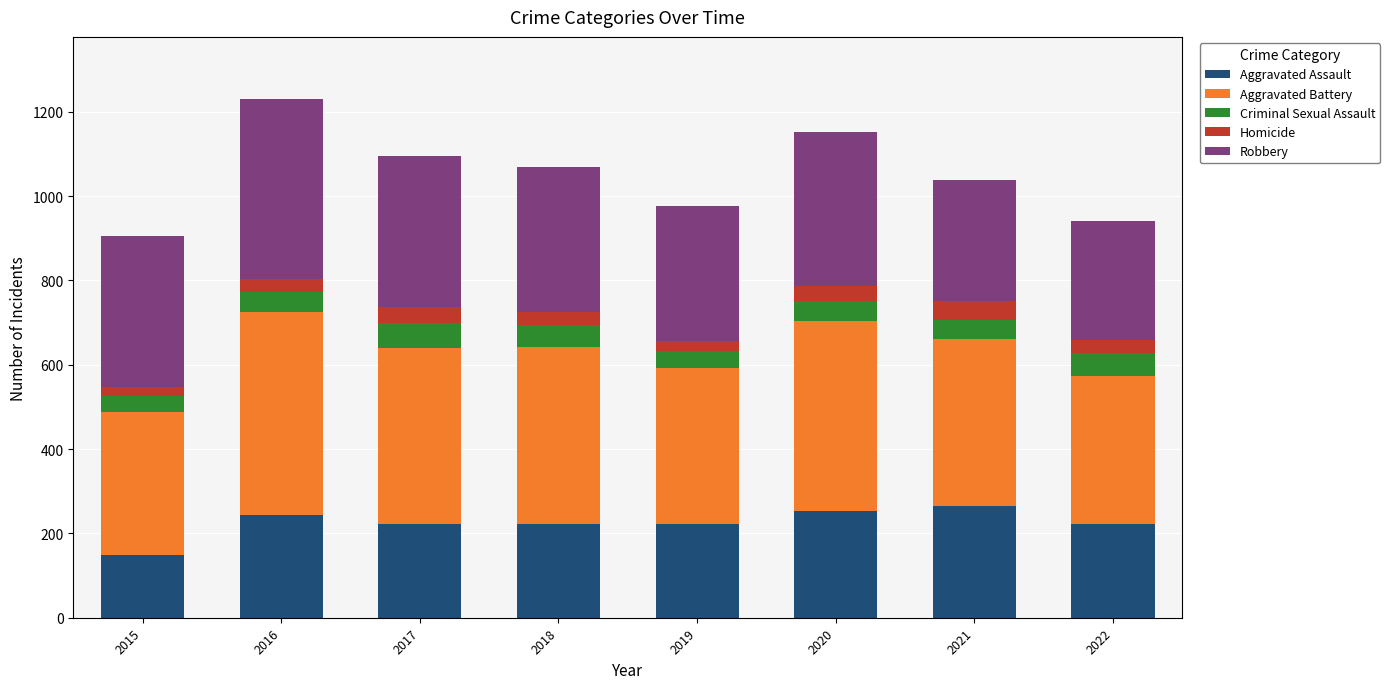

What is the difference between the maximum and second lowest values in the Aggravated Assault series?

43